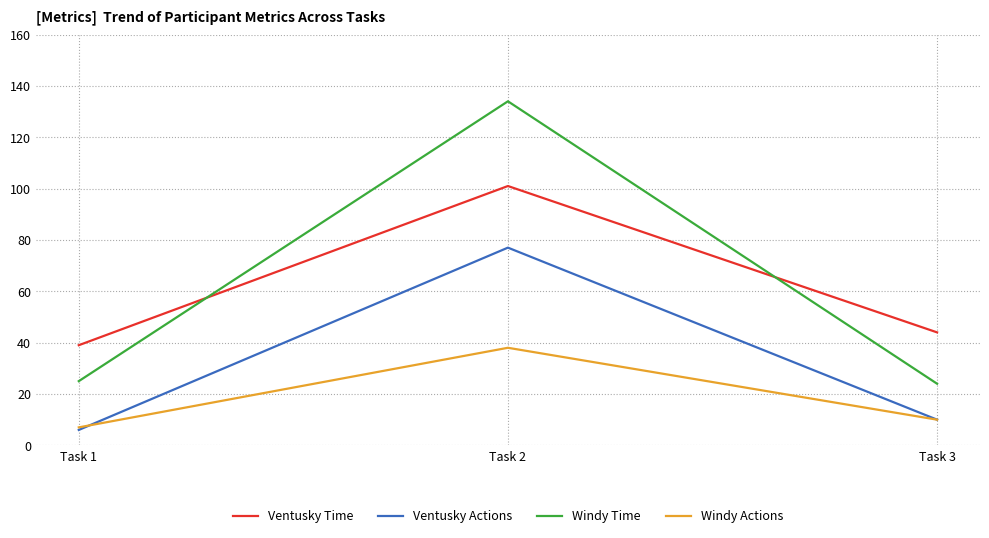

What is the sum of the Ventusky Time values at Task 2 and Task 3?

145